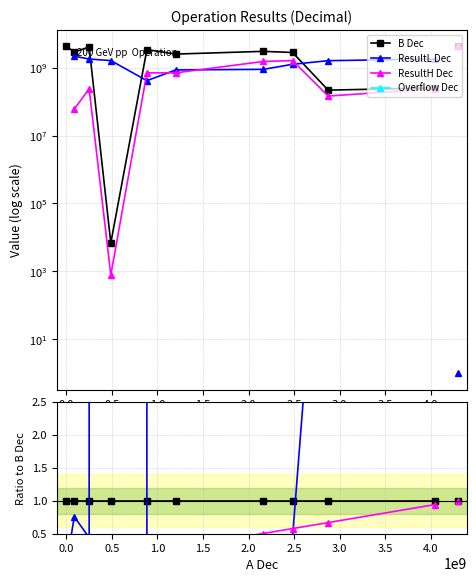

How many distinct data groups are displayed?

4